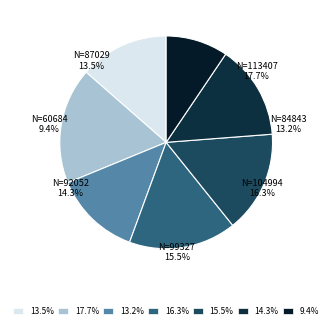

Rank the categories by value from lowest to highest.

60684, 84843, 87029, 92052, 99327, 104994, 113407